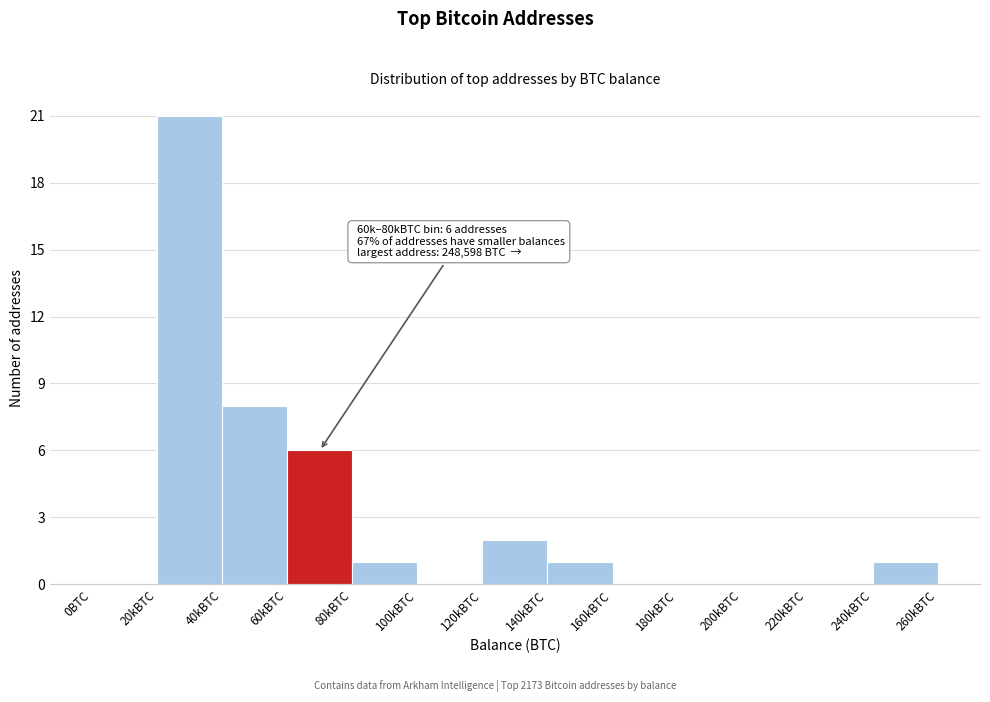

Reading right to left, what are all the values shown in this chart?

240kBTC=1	220kBTC=0	200kBTC=0	180kBTC=0	160kBTC=0	140kBTC=1	120kBTC=2	100kBTC=0	80kBTC=1	60kBTC=6	40kBTC=8	20kBTC=21	0BTC=0